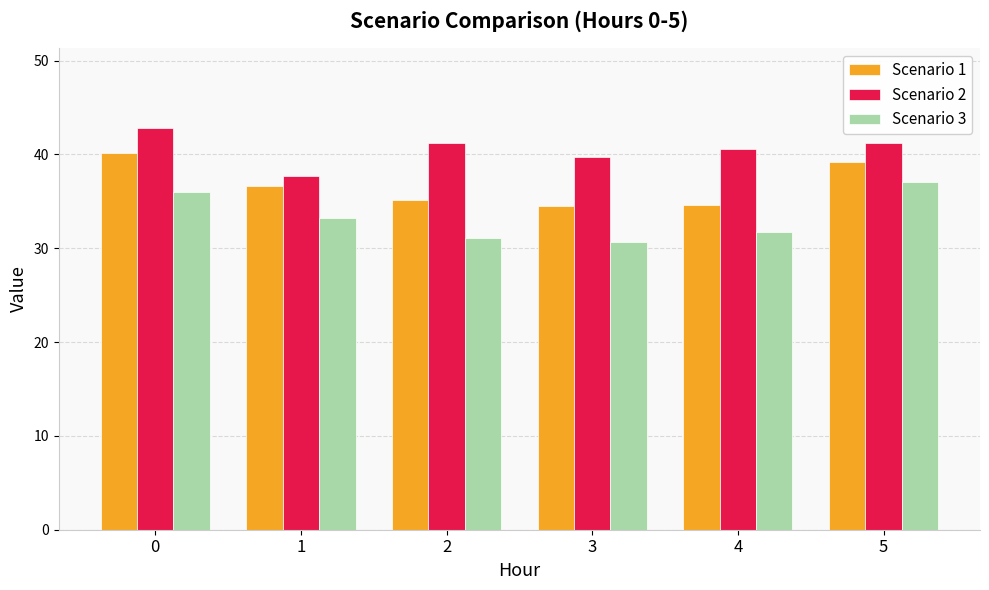

Does the chart contain any negative values?

No